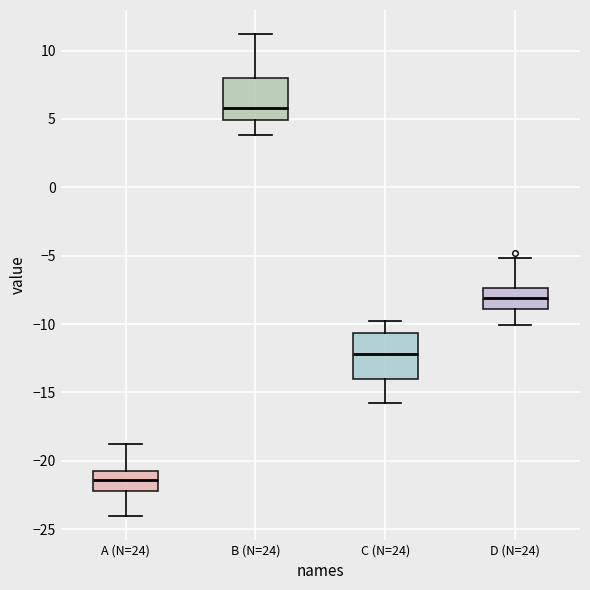

Which box has the highest median line?

B (N=24)